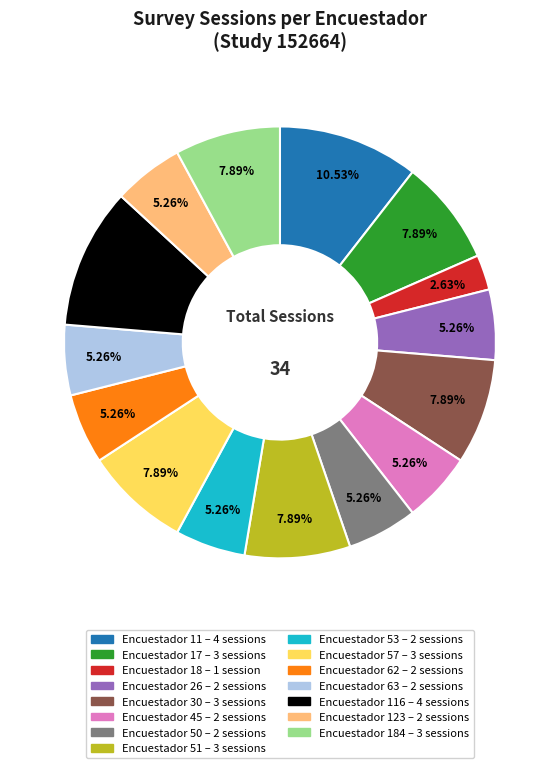

Does any single category account for the majority?

No